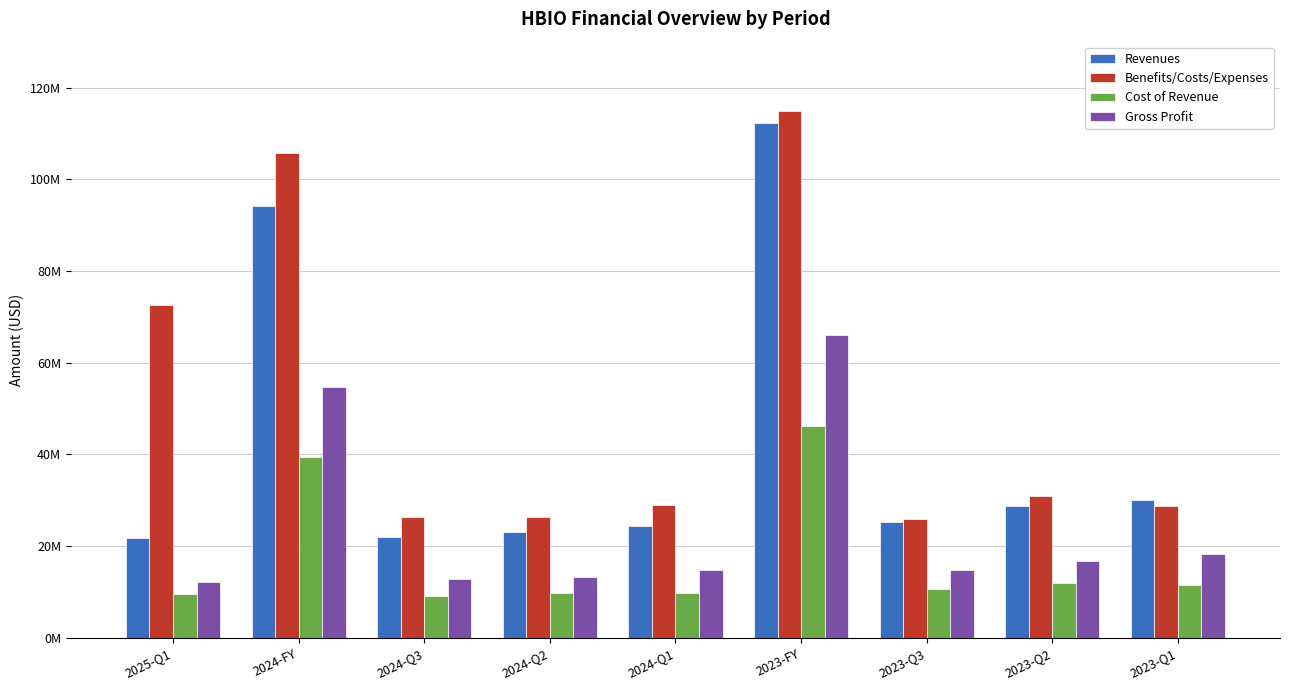

Which series changed the most between 2024-Q3 and 2023-Q2?

Revenues